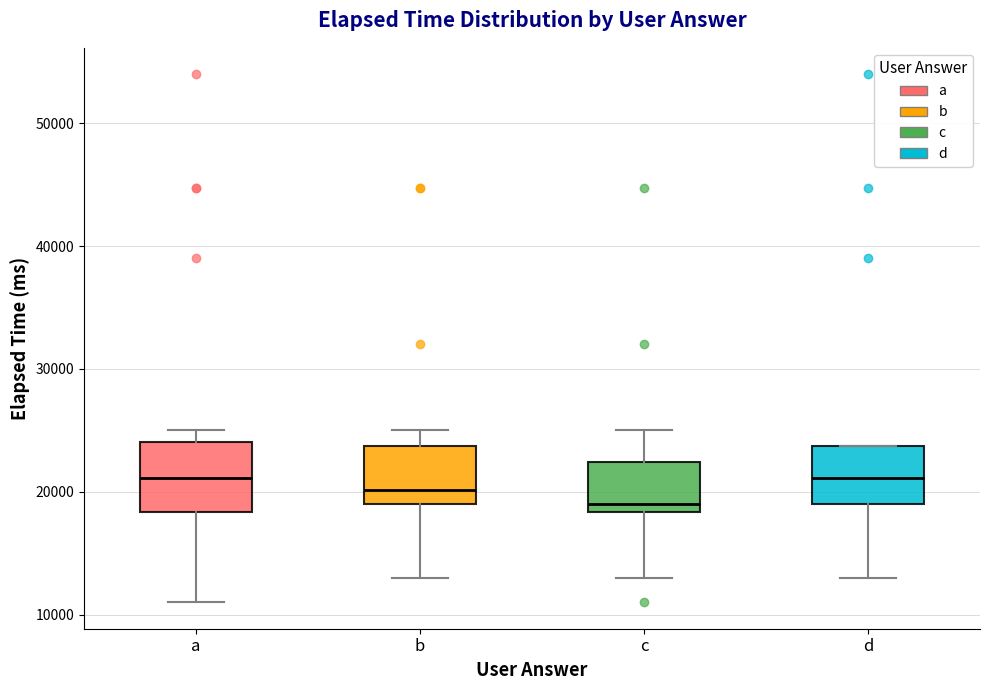

Where does the upper whisker of the box for b end on the y-axis? The values are not printed on the chart, so give them approximately, as read against the axis.

25000